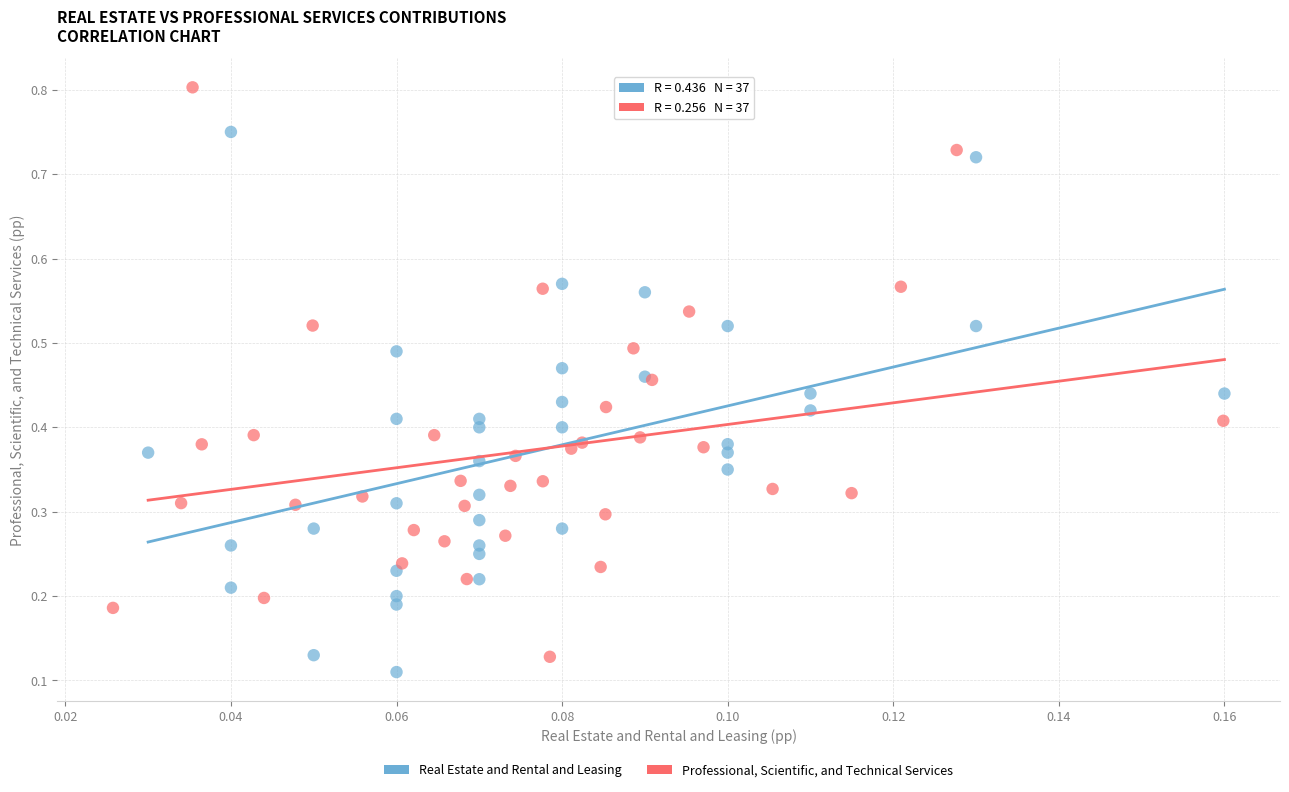

Which series contains the highest Y value?

Professional, Scientific, and Technical Services